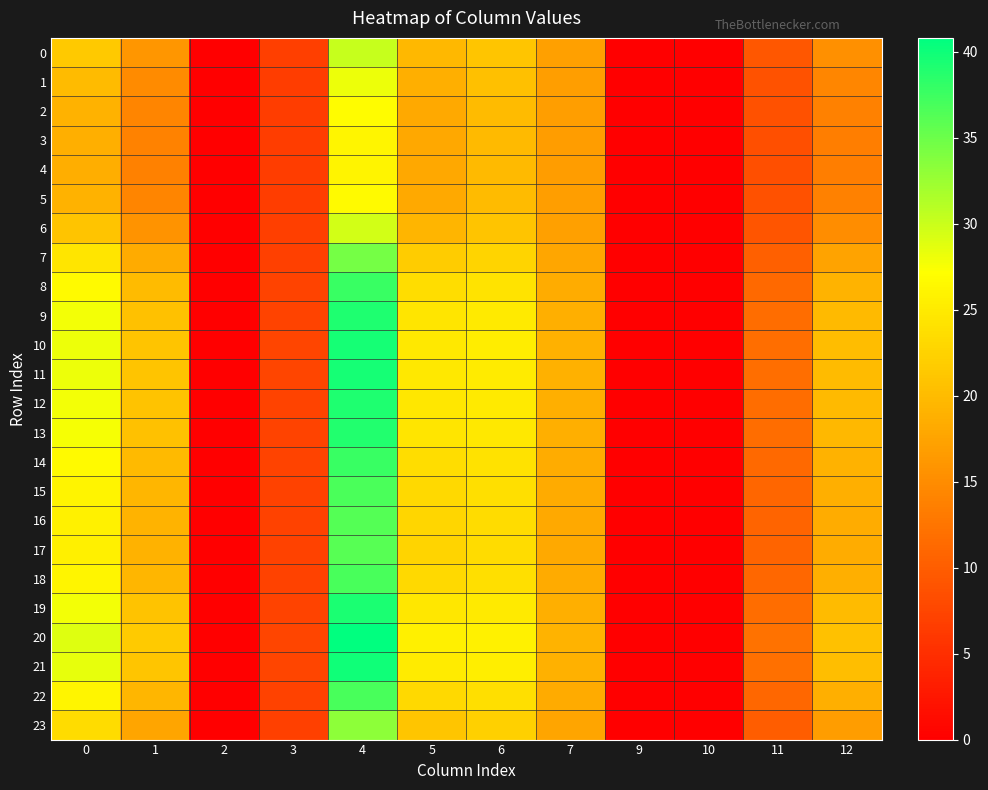

At which category is the sum across all series the highest?

4